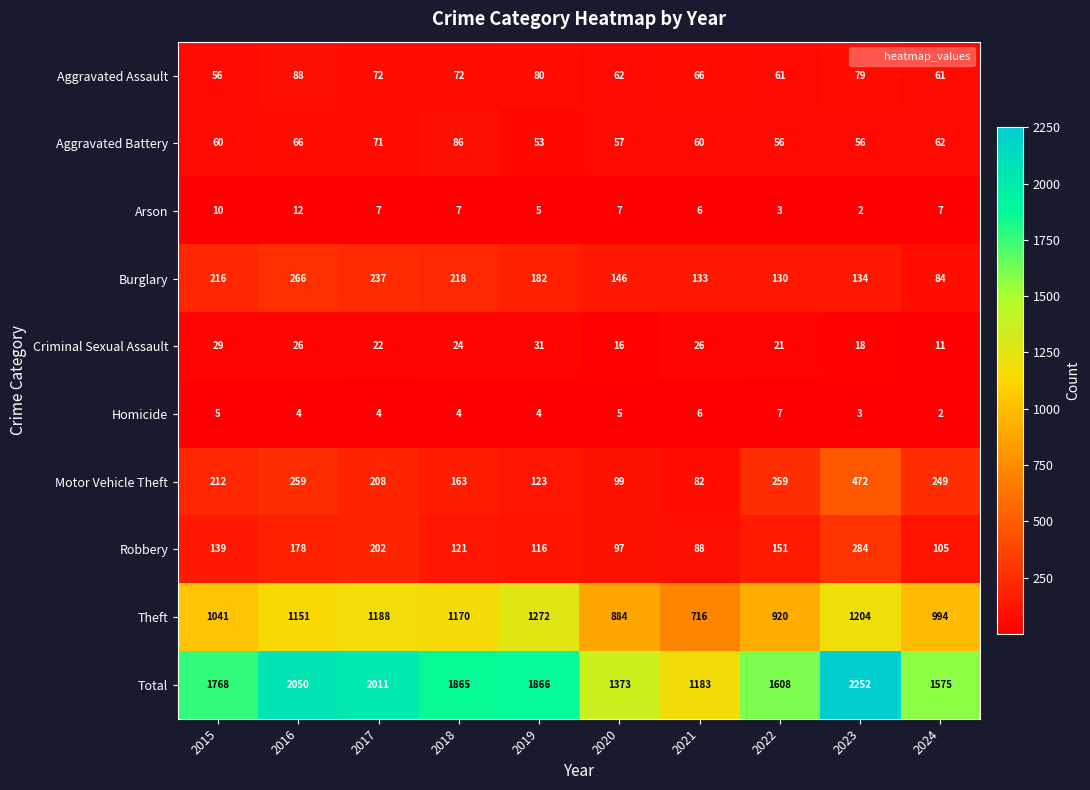

What is the difference between the highest and lowest values at 2024?

1573